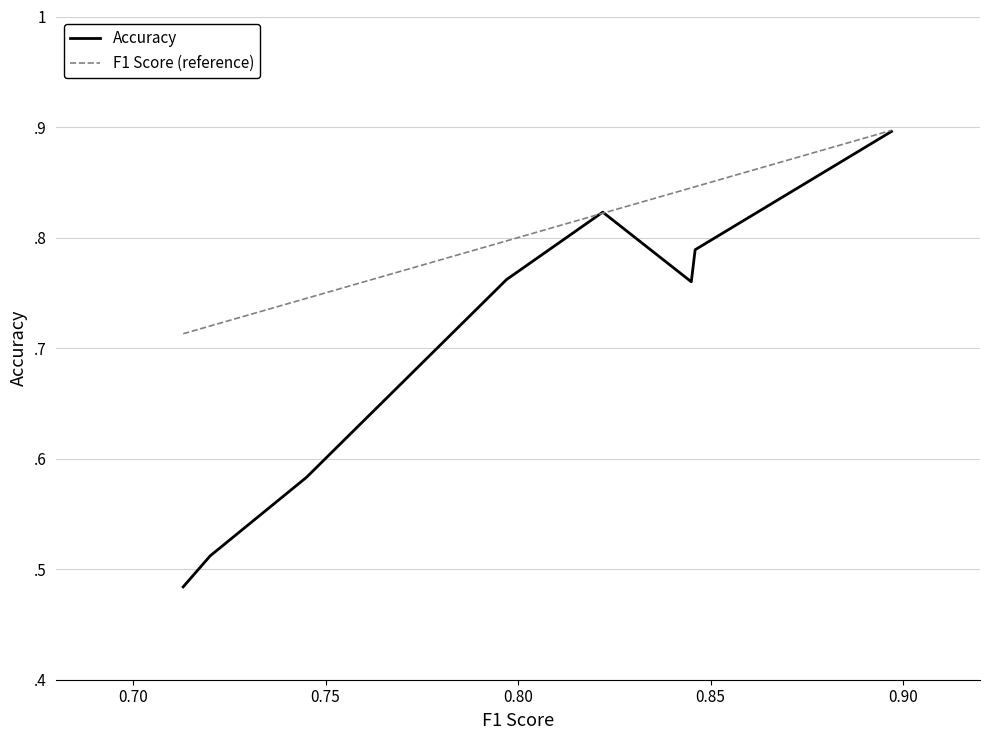

How many lines are shown in the chart?

2